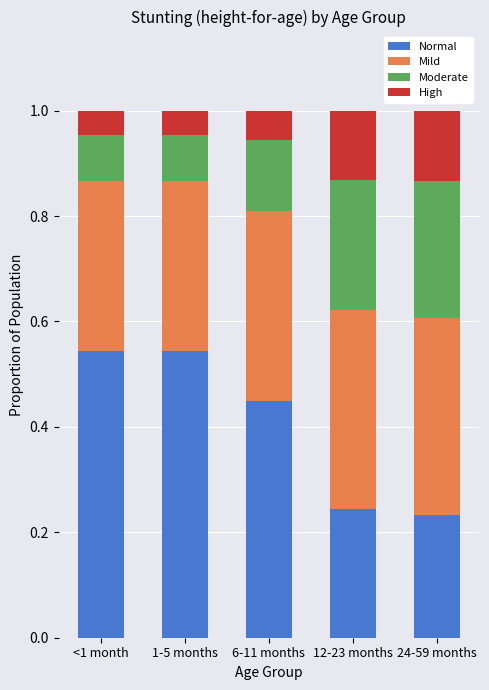

The value of Normal at <1 month is 0.1. True or false?

False